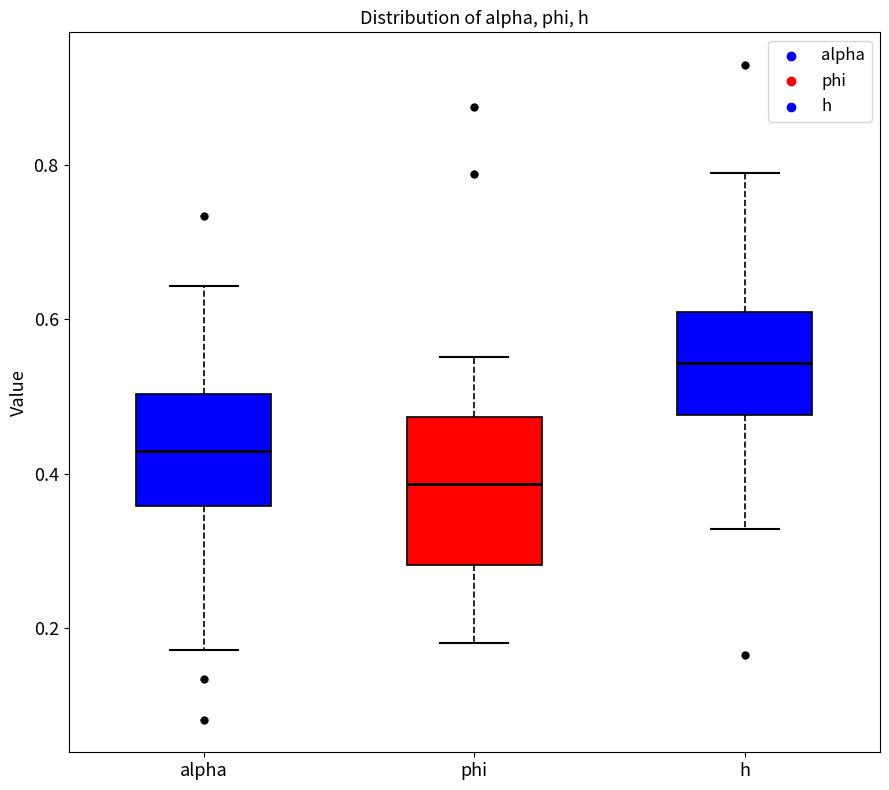

Where is the lower edge of the box for alpha on the y-axis? The values are not printed on the chart, so give them approximately, as read against the axis.

0.36